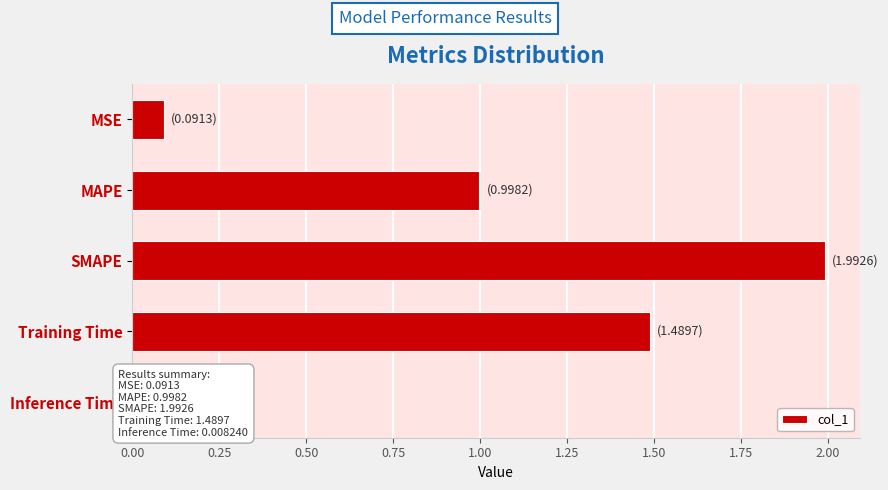

What is the difference between the maximum and minimum values?

2.0